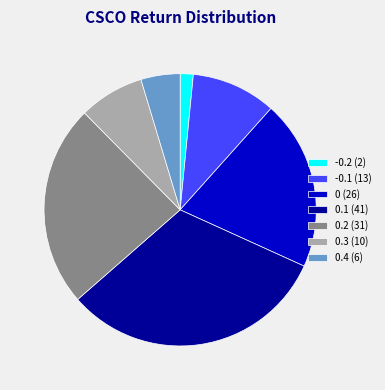

Is 0 (26) the majority of the pie?

No